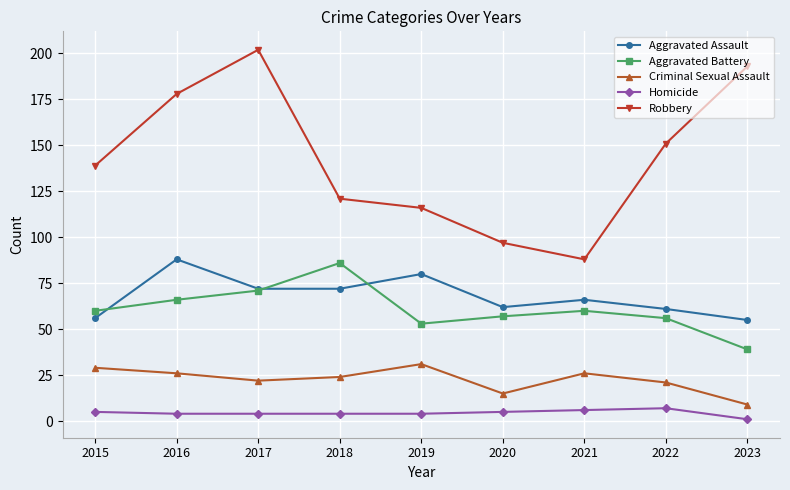

Which label corresponds to the smallest value in the chart?

2023